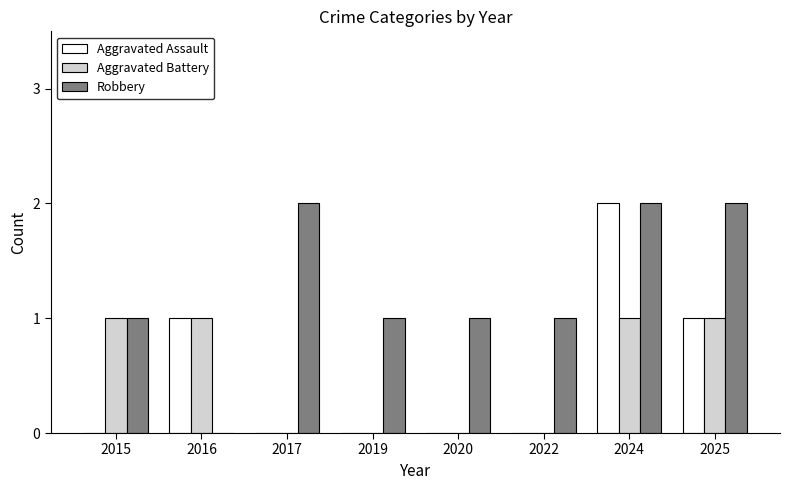

The value of Aggravated Battery at 2025 is 2. True or false?

False